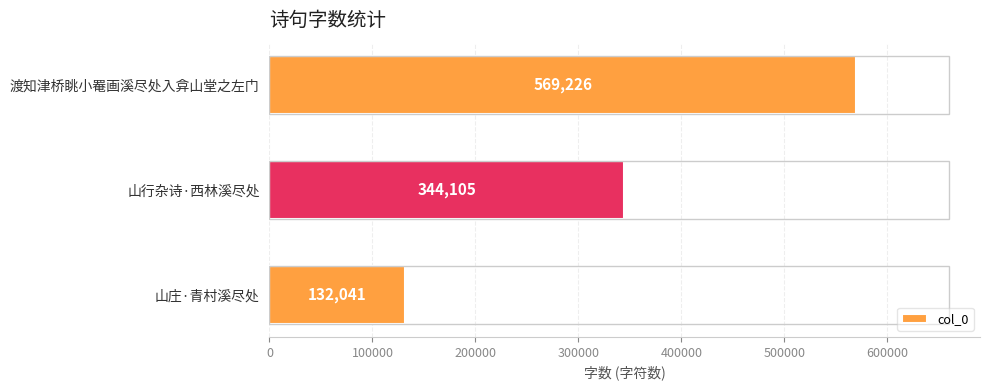

Approximately how many times larger is the value at 山庄·青村溪尽处 compared to 山行杂诗·西林溪尽处?

0.4